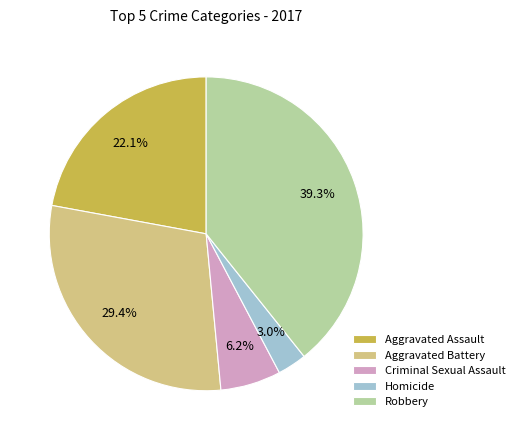

True or false: Homicide accounts for 3% of the total.

True